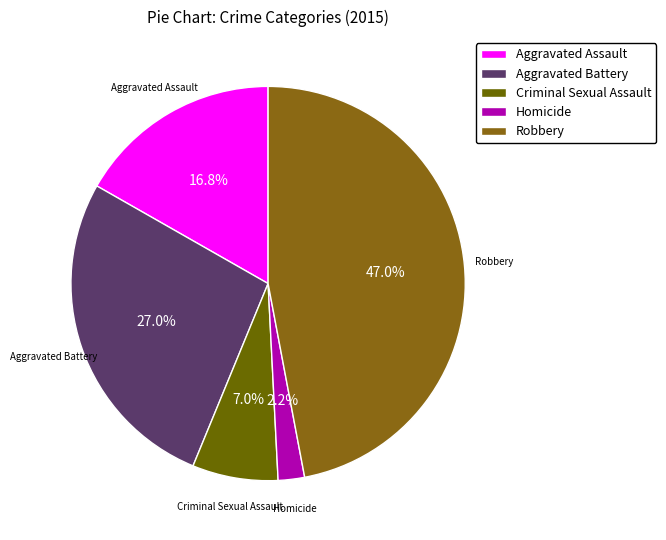

To the nearest percent, what percentage of the pie is Homicide?

2%